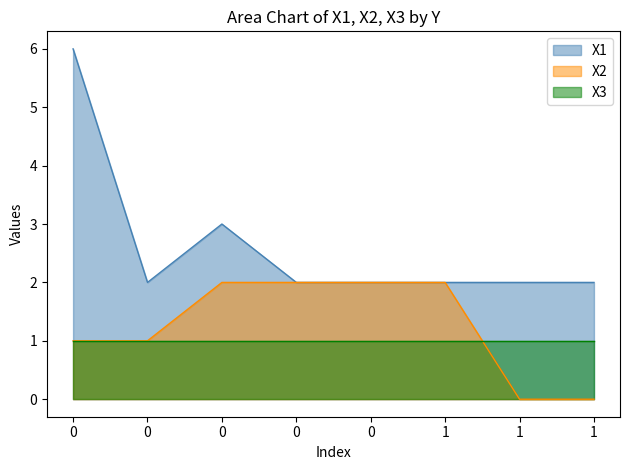

What is the highest value of the X1 series?

6